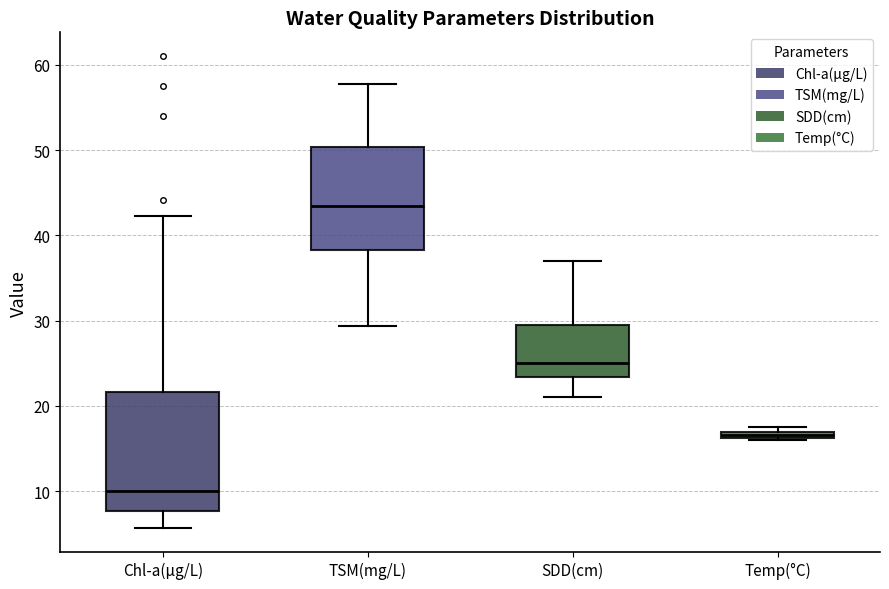

Where is the lower edge of the box for TSM(mg/L) on the y-axis? The values are not printed on the chart, so give them approximately, as read against the axis.

38